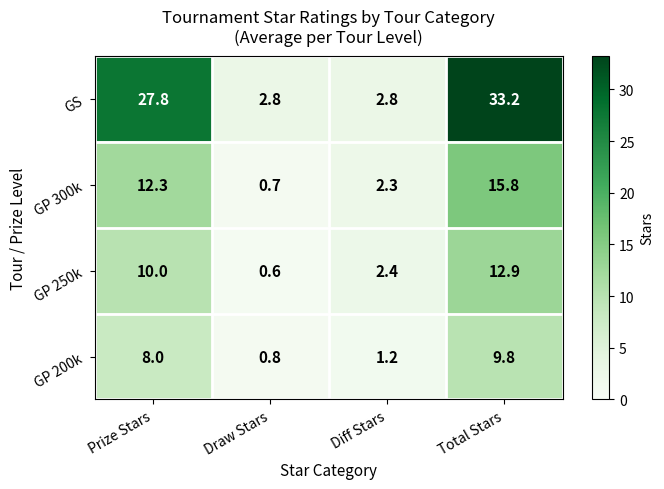

Reading left to right, transcribe all the data shown in this chart.

GS: 27.8	2.8	2.8	33.2
GP 300k: 12.3	0.7	2.3	15.8
GP 250k: 10.0	0.6	2.4	12.9
GP 200k: 8.0	0.8	1.2	9.8